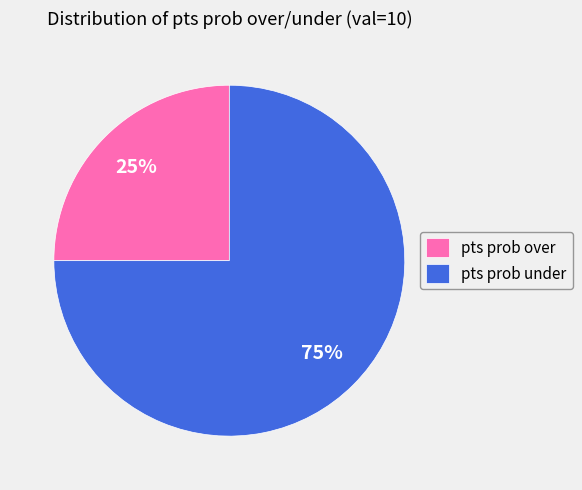

Count the number of slices in the pie.

2